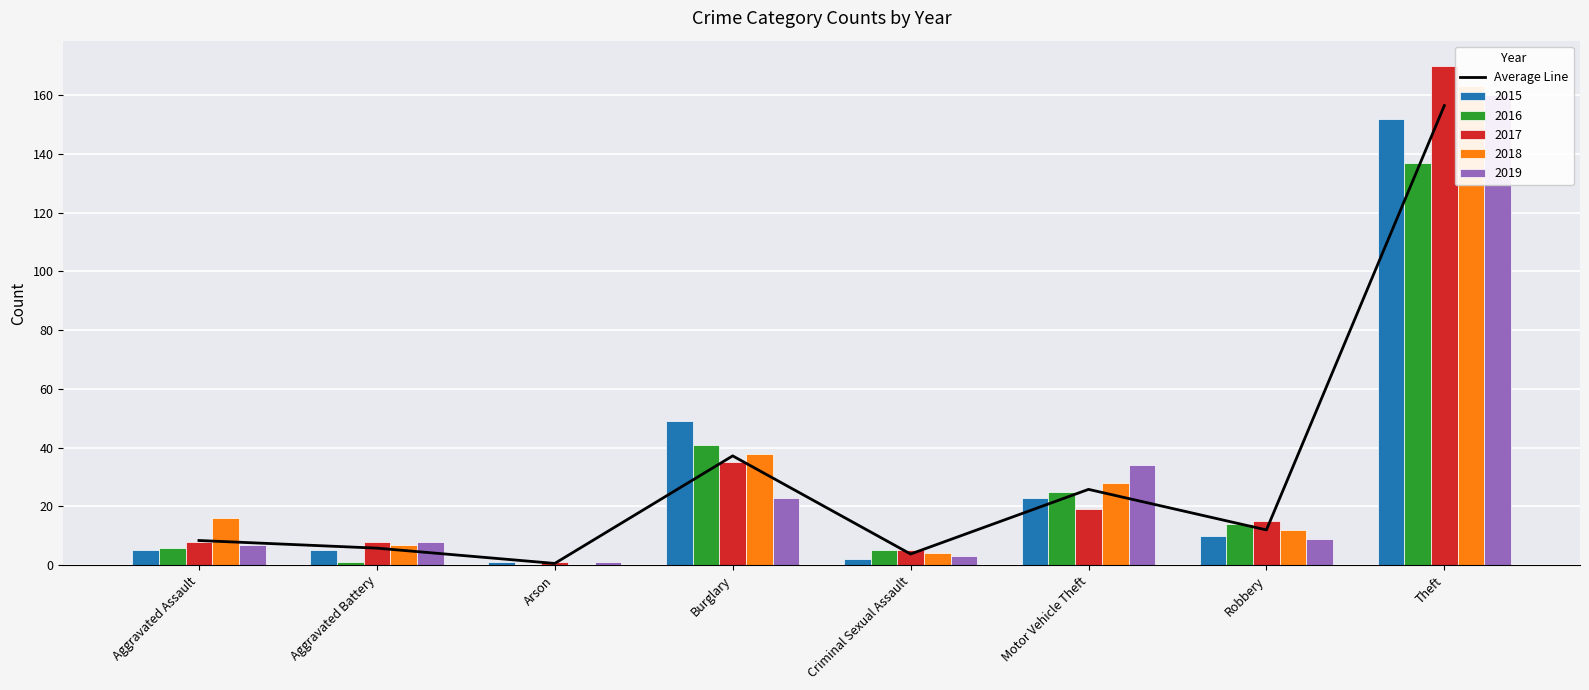

The value at Burglary is 21.3. True or false?

False